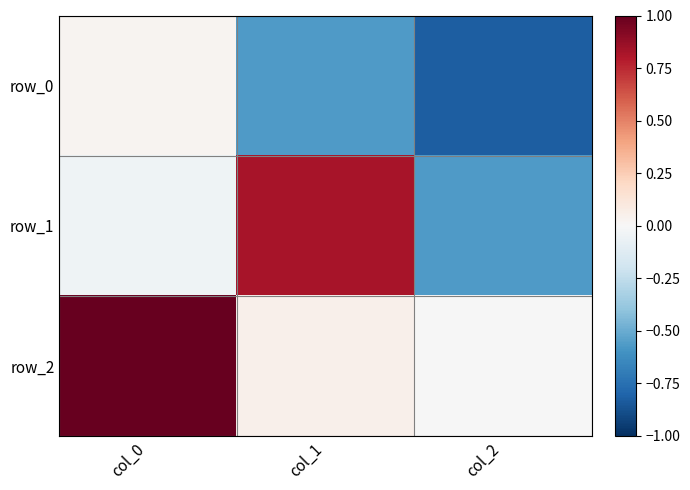

Reading left to right, what are all the values shown in this chart?

row_0: col_0=0.0	col_1=-0.6	col_2=-0.8
row_1: col_0=-0.0	col_1=0.8	col_2=-0.6
row_2: col_0=1.0	col_1=0.1	col_2=-0.0